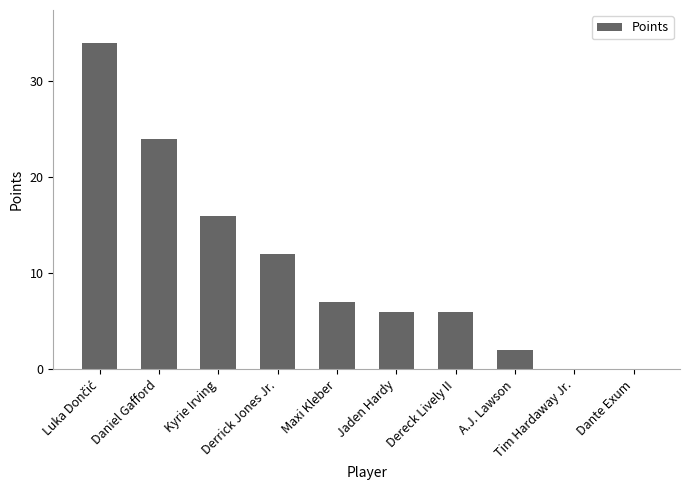

The chart shows a value of 0 at Tim Hardaway Jr.. True or false?

True